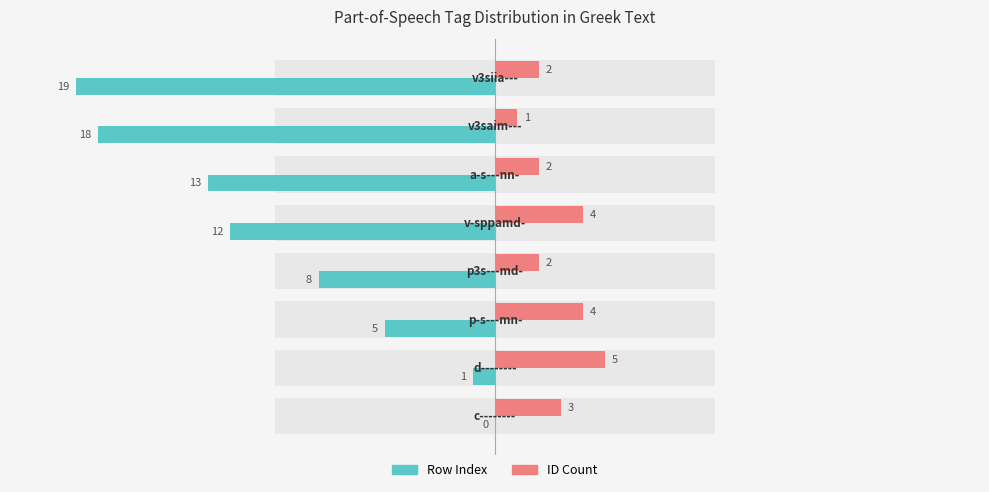

What is the sum of all Row Index values?

-76